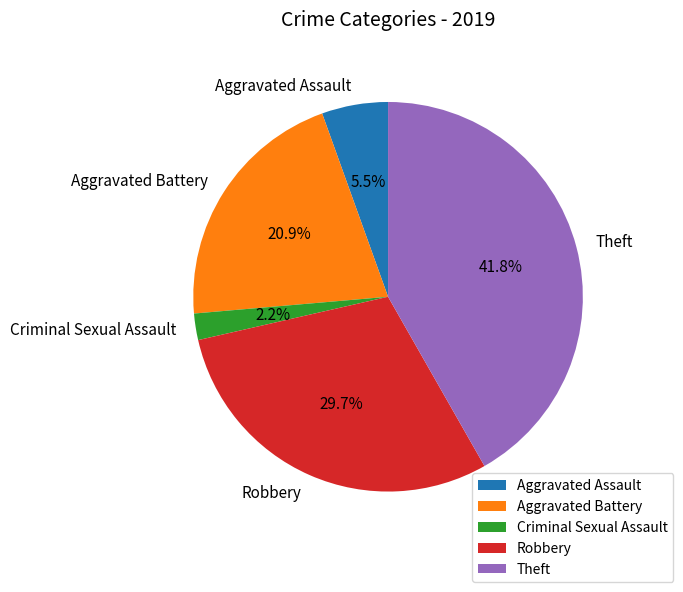

To the nearest percent, what is the combined percentage of Aggravated Battery and Robbery?

51%